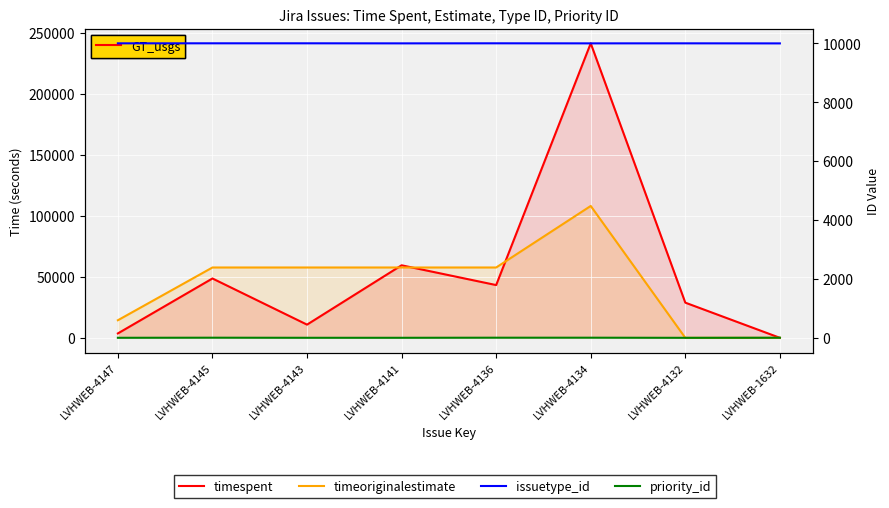

At which category is the sum across all series the highest?

LVHWEB-4134